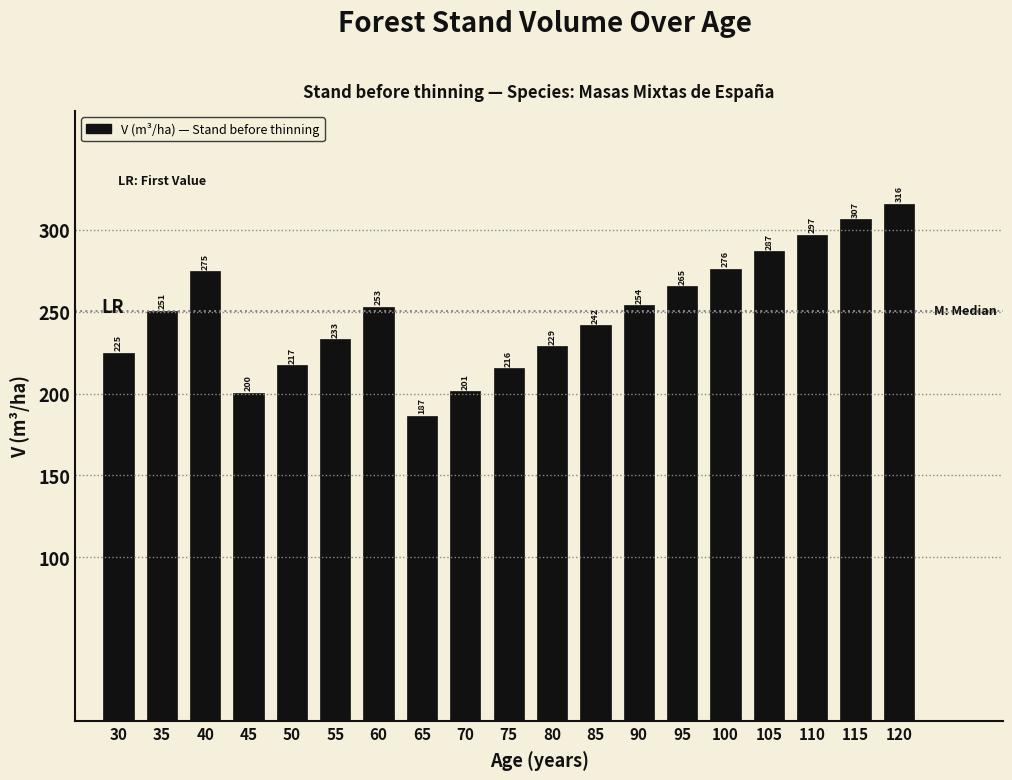

What is the ratio of the value at 100 to the value at 35?

1.1